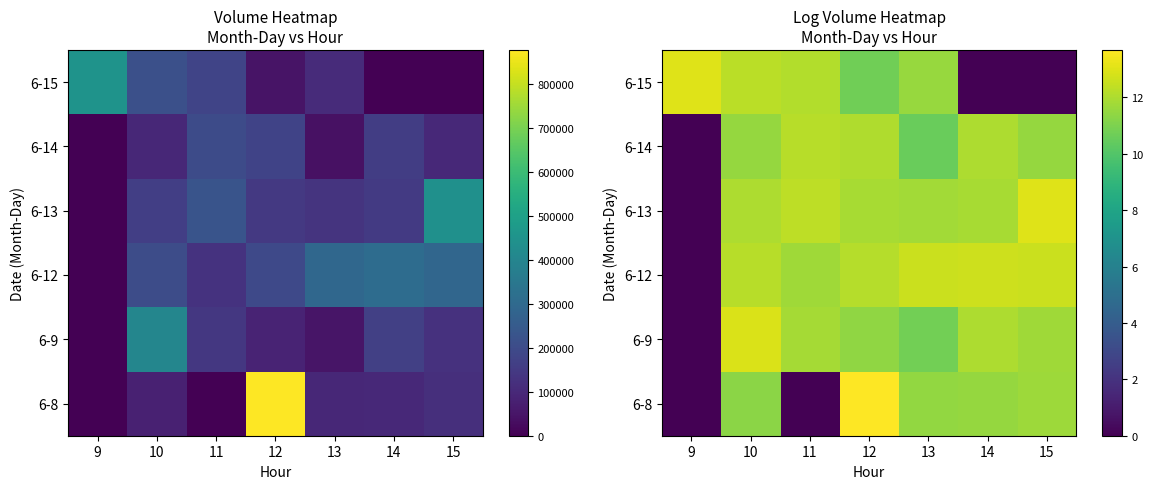

What is the spread (max minus min) of values at 12?

2.9